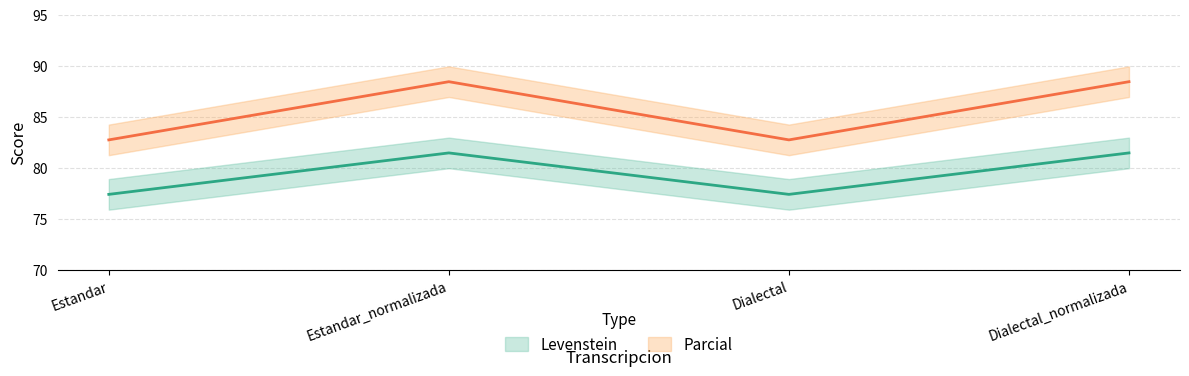

Where is the first local minimum for Levenstein?

Dialectal